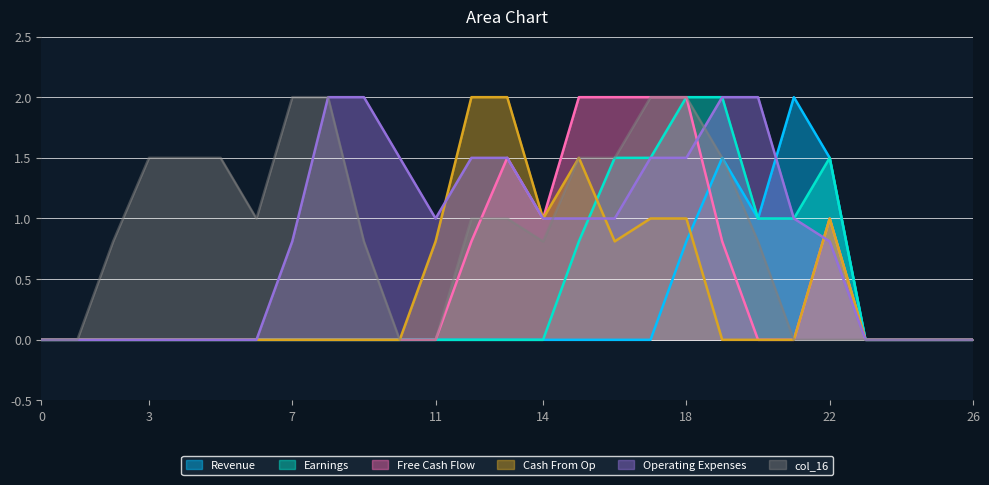

At which label does col_10 reach its peak?

21